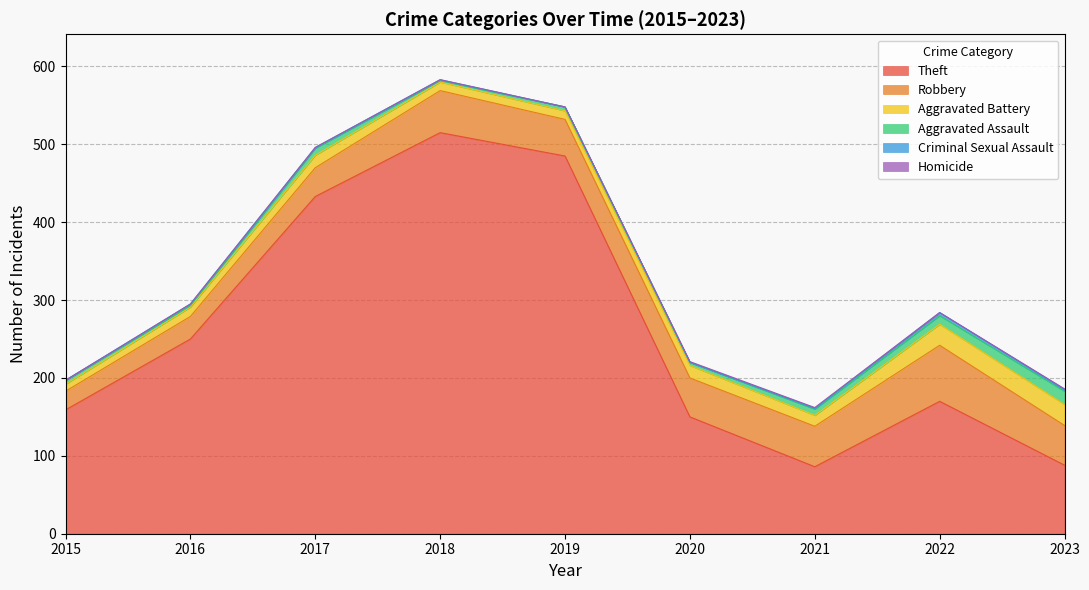

Which series has the largest total across all categories?

Theft